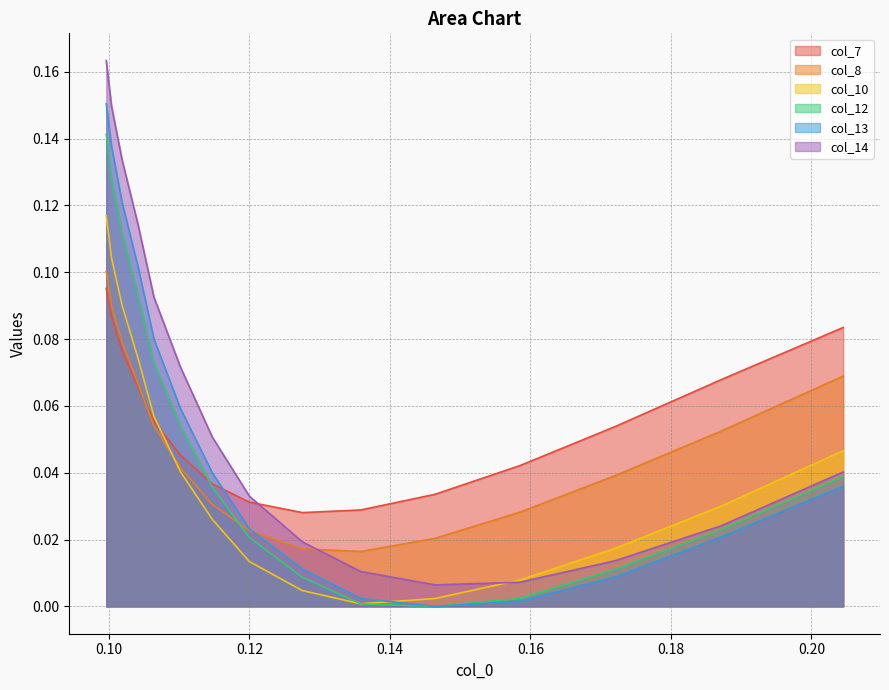

Reading left to right, list all the values displayed in this chart.

col_7: 0=0.1	1=0.1	2=0.1	3=0.1	4=0.1	5=0.0	6=0.0	7=0.0	8=0.0	9=0.0	10=0.0	11=0.0	12=0.1	13=0.1	14=0.1
col_8: 0=0.1	1=0.1	2=0.1	3=0.1	4=0.1	5=0.0	6=0.0	7=0.0	8=0.0	9=0.0	10=0.0	11=0.0	12=0.0	13=0.1	14=0.1
col_10: 0=0.1	1=0.1	2=0.1	3=0.1	4=0.1	5=0.0	6=0.0	7=0.0	8=0.0	9=0.0	10=0.0	11=0.0	12=0.0	13=0.0	14=0.0
col_12: 0=0.1	1=0.1	2=0.1	3=0.1	4=0.1	5=0.1	6=0.0	7=0.0	8=0.0	9=0.0	10=0.0	11=0.0	12=0.0	13=0.0	14=0.0
col_13: 0=0.2	1=0.1	2=0.1	3=0.1	4=0.1	5=0.1	6=0.0	7=0.0	8=0.0	9=0.0	10=0.0	11=0.0	12=0.0	13=0.0	14=0.0
col_14: 0=0.2	1=0.1	2=0.1	3=0.1	4=0.1	5=0.1	6=0.1	7=0.0	8=0.0	9=0.0	10=0.0	11=0.0	12=0.0	13=0.0	14=0.0